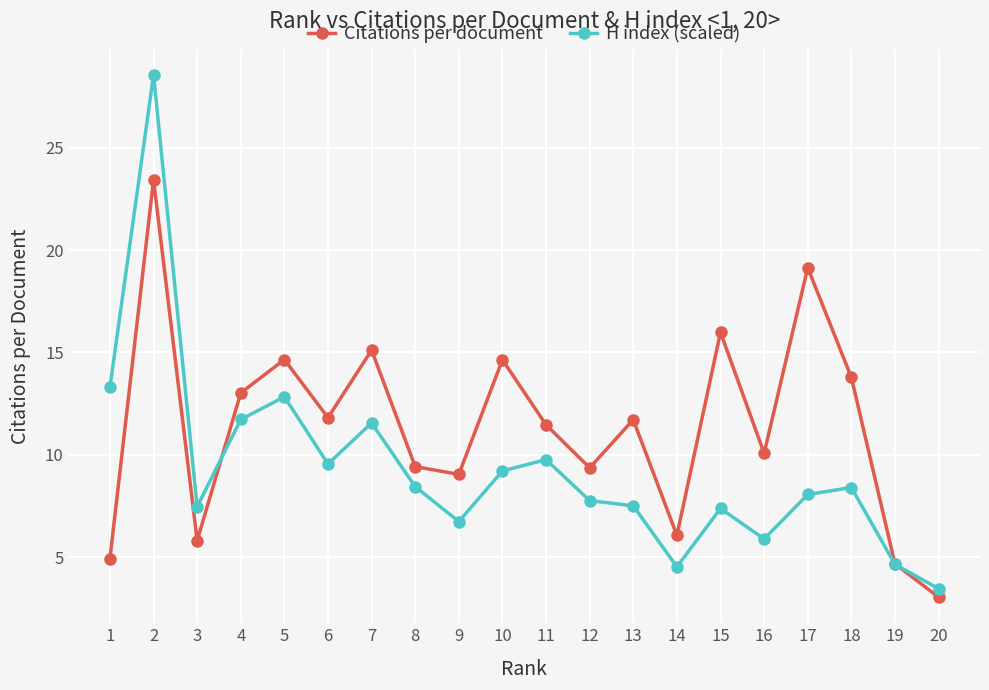

Is it true that Citations per document equals 19.1 at 17?

True